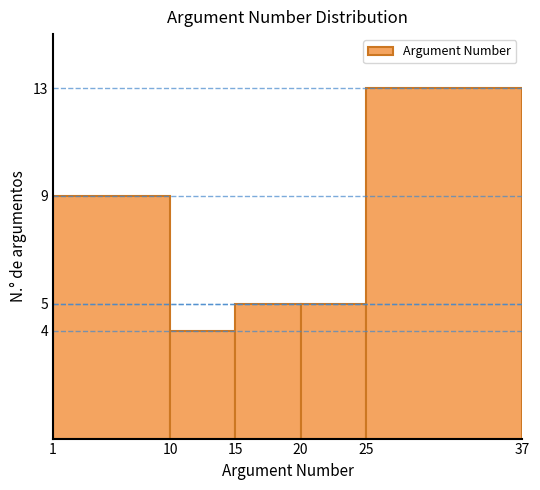

Reading left to right, transcribe this chart: for each bar, give the range it covers on the x-axis and its height. The values are not printed on the chart, so give them approximately, as read against the axis.

1 to 10: 9
10 to 15: 4
15 to 20: 5
20 to 25: 5
25 to 37: 13